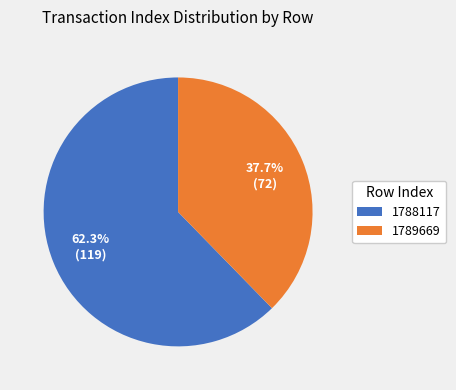

True or false: 1789669 accounts for 38% of the total.

True